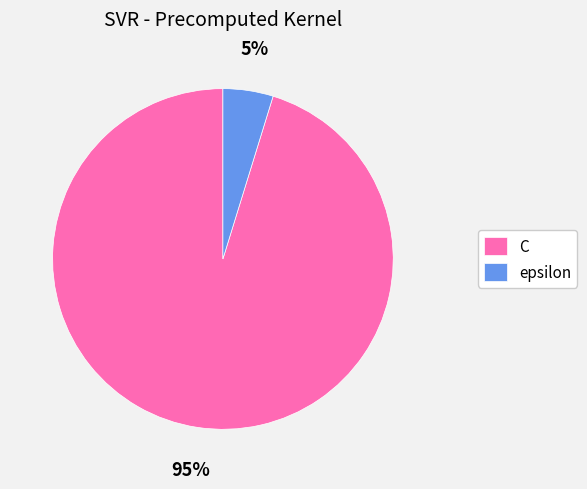

To the nearest percent, what is the average slice percentage?

50%